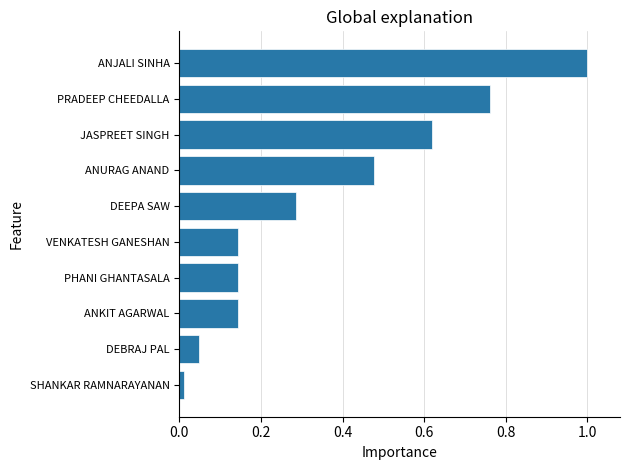

What is the change in value from JASPREET SINGH to ANJALI SINHA?

+0.4